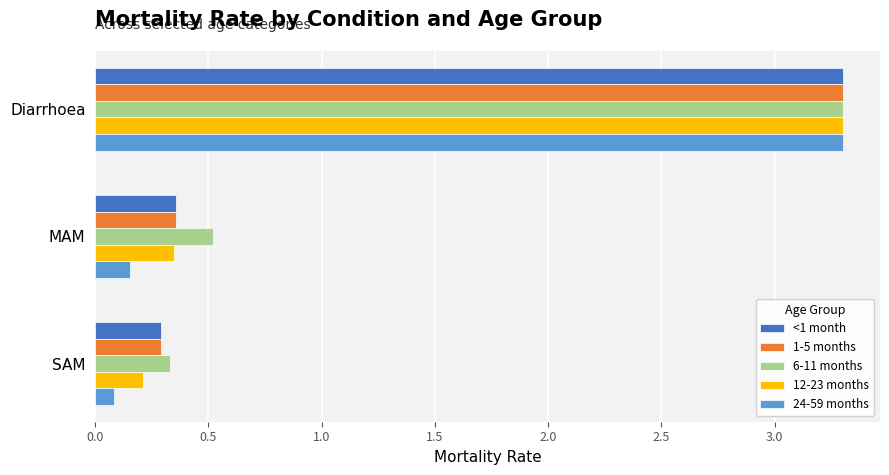

At which label is <1 month closest to 1?

MAM